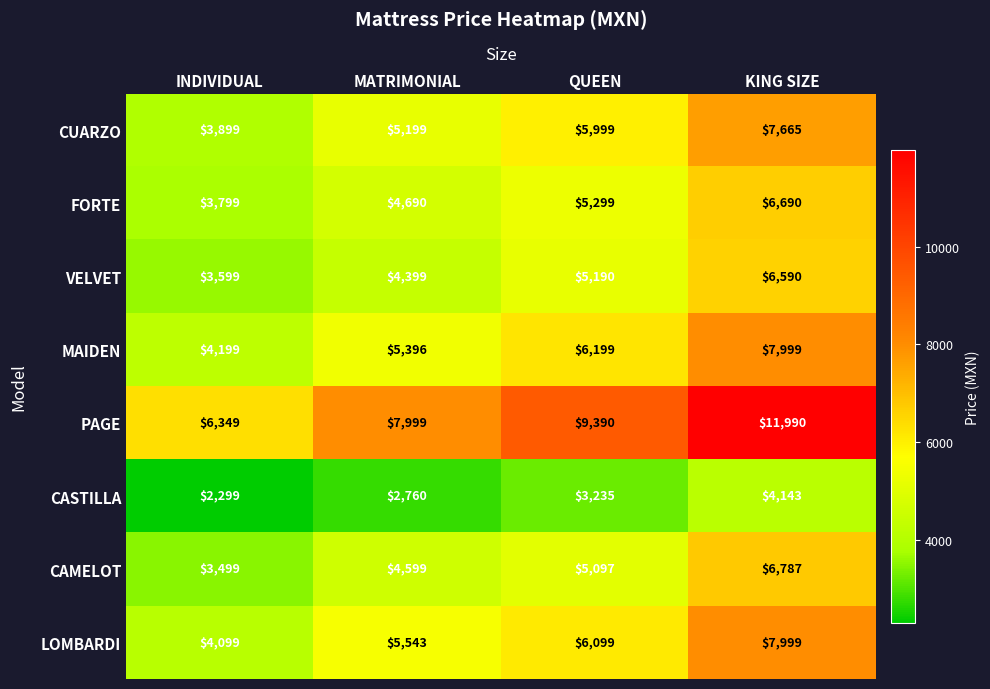

Which series changed the most between INDIVIDUAL and KING SIZE?

PAGE